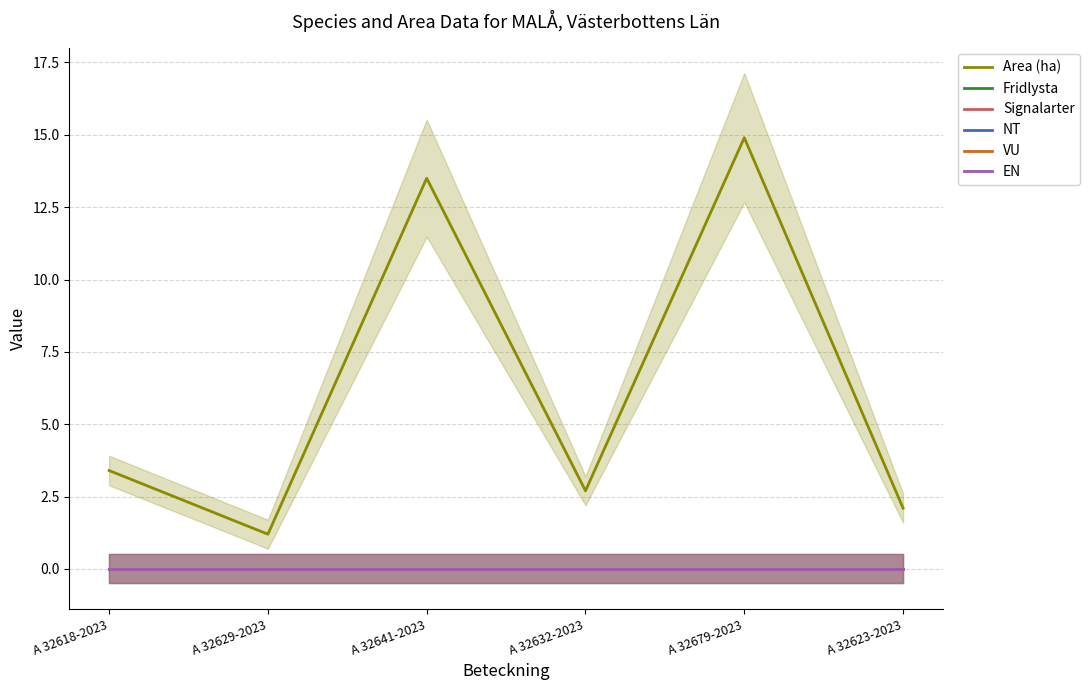

Reading left to right, list all the values displayed in this chart.

Area (ha): 3.4	1.2	13.5	2.7	14.9	2.1
Fridlysta: 0.0	0.0	0.0	0.0	0.0	0.0
Signalarter: 0.0	0.0	0.0	0.0	0.0	0.0
NT: 0.0	0.0	0.0	0.0	0.0	0.0
VU: 0.0	0.0	0.0	0.0	0.0	0.0
EN: 0.0	0.0	0.0	0.0	0.0	0.0